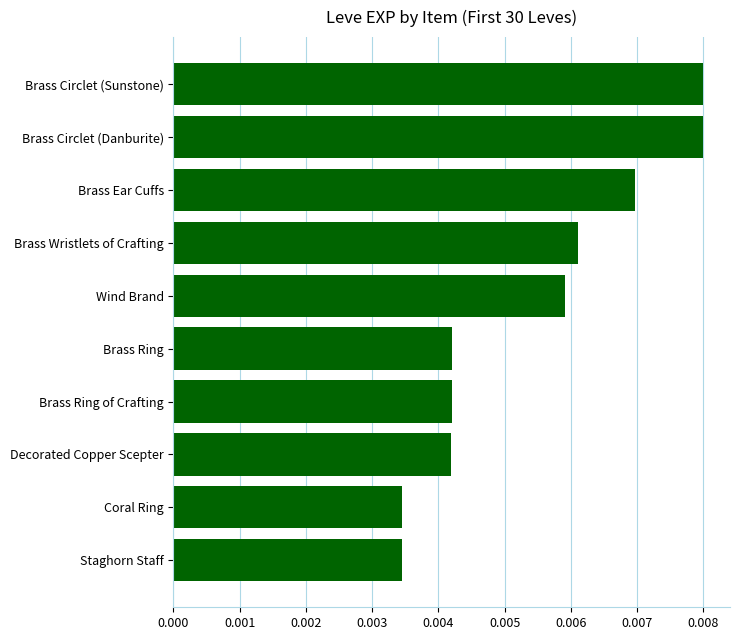

How many values are between 0 and 1?

10